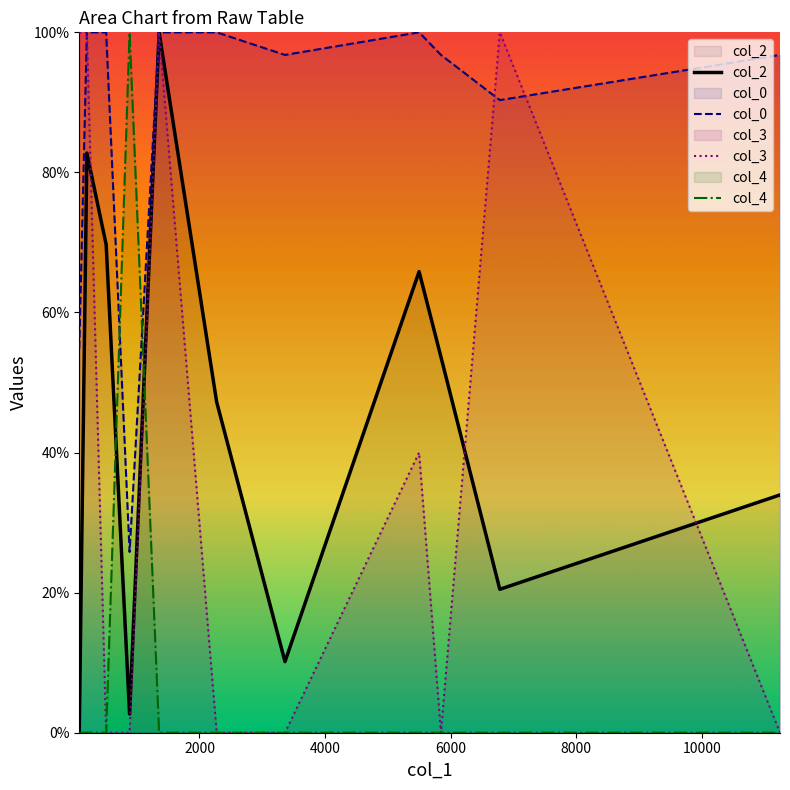

What is the sum of all col_3 values?

440.0